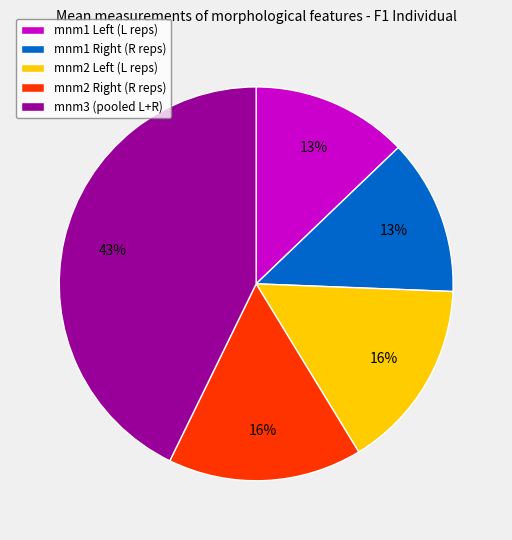

To the nearest percent, what portion does mnm3 (pooled L+R) represent?

43%